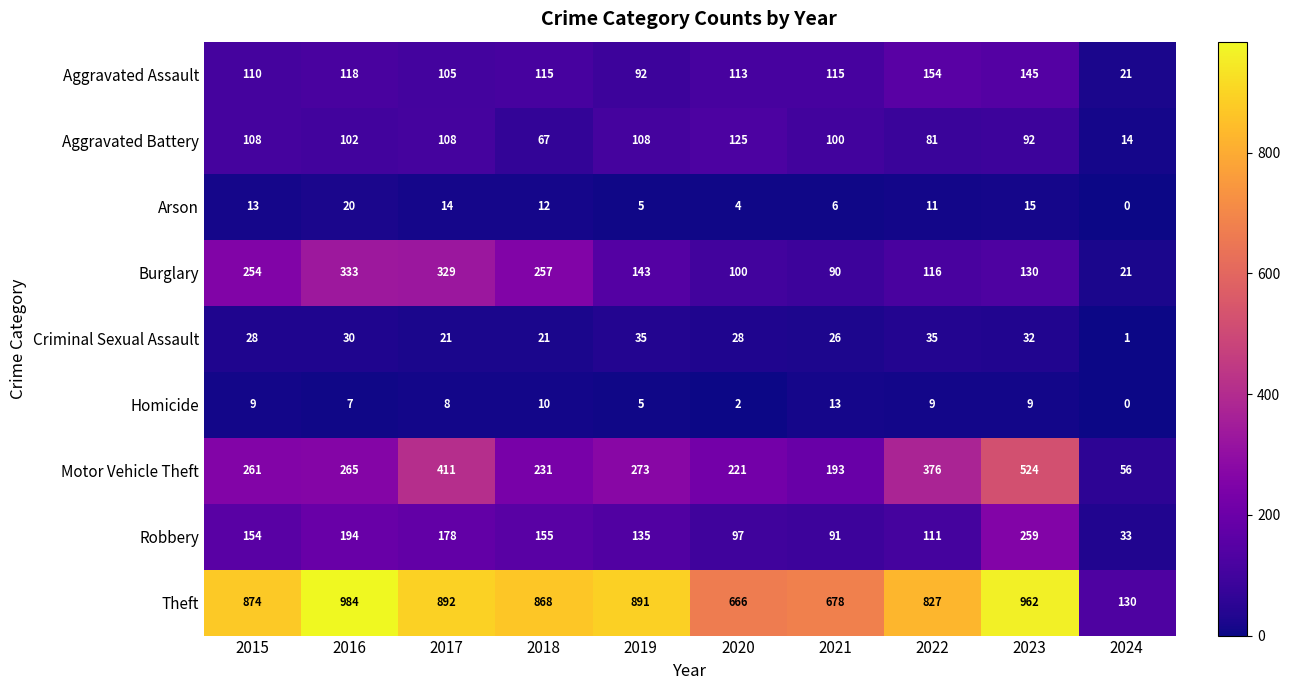

Count the number of data series in this chart.

9